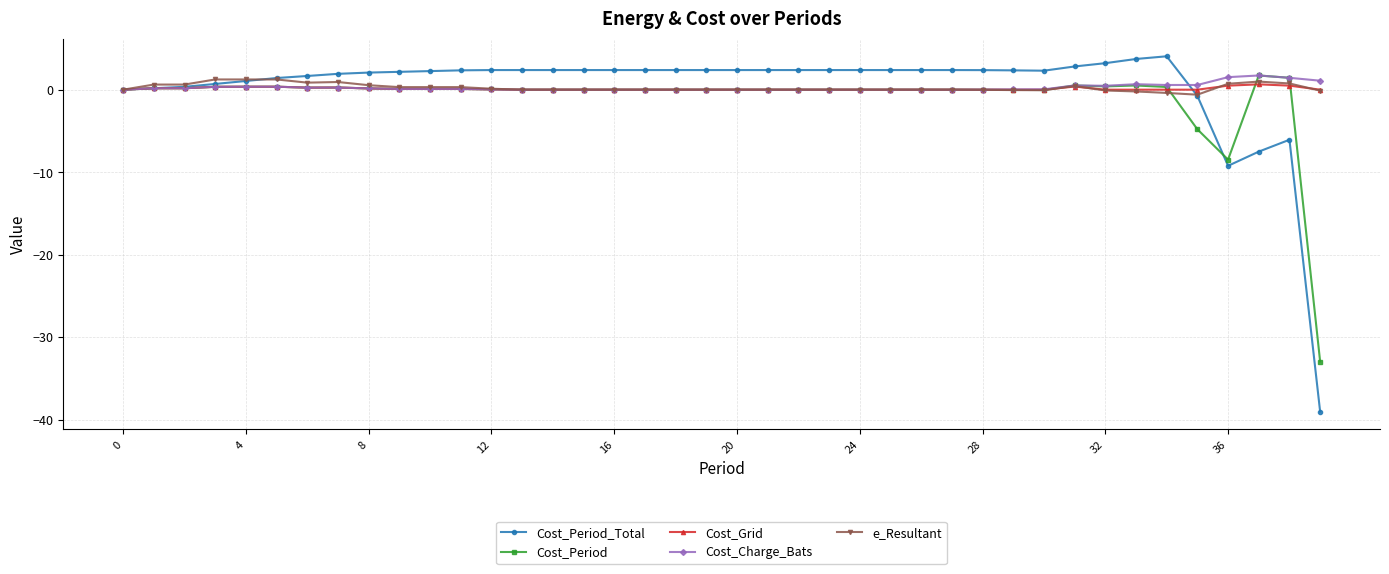

What is the greatest value displayed?

4.0